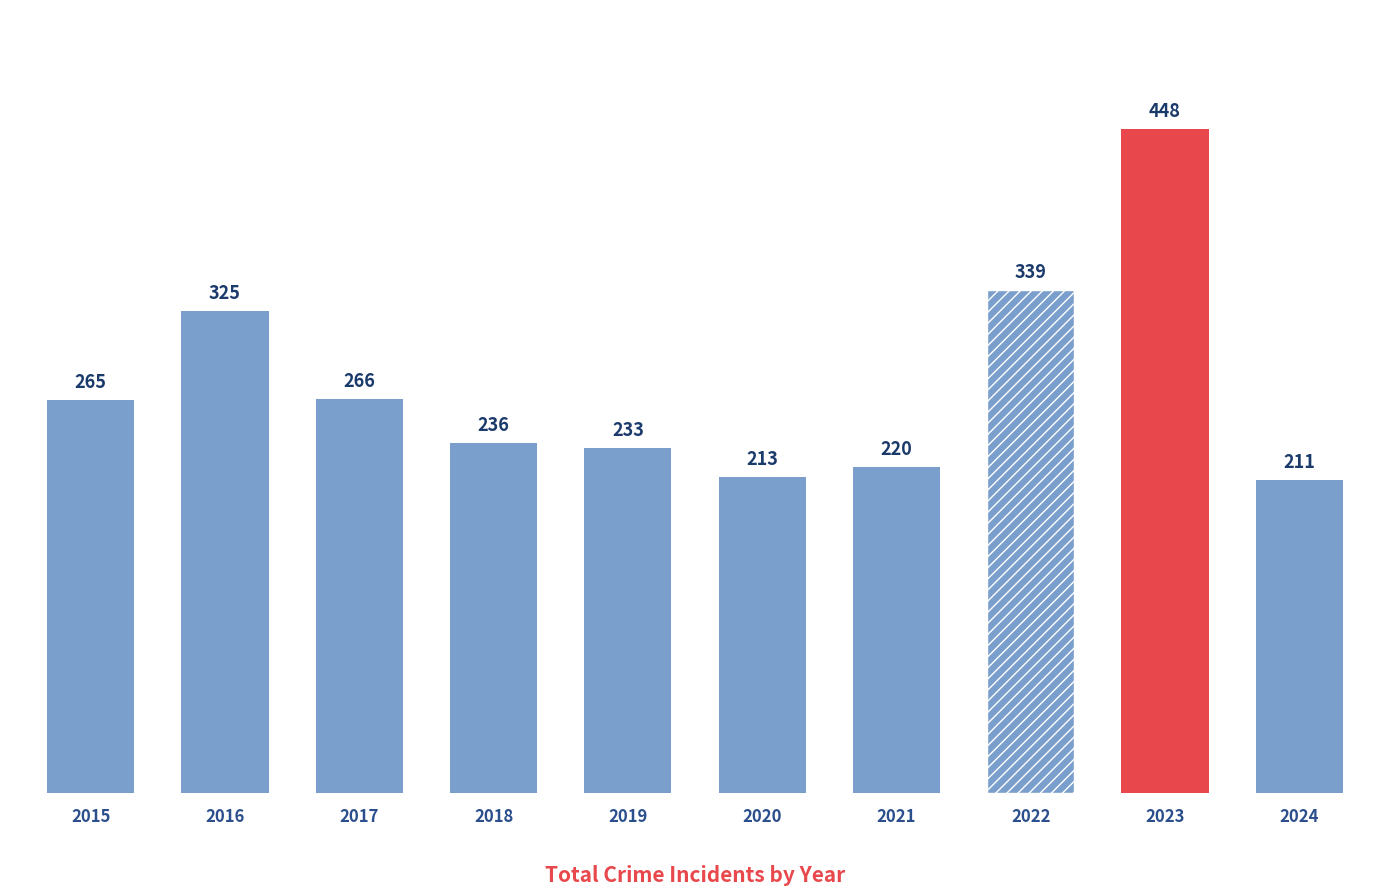

How many distinct data groups are displayed?

1